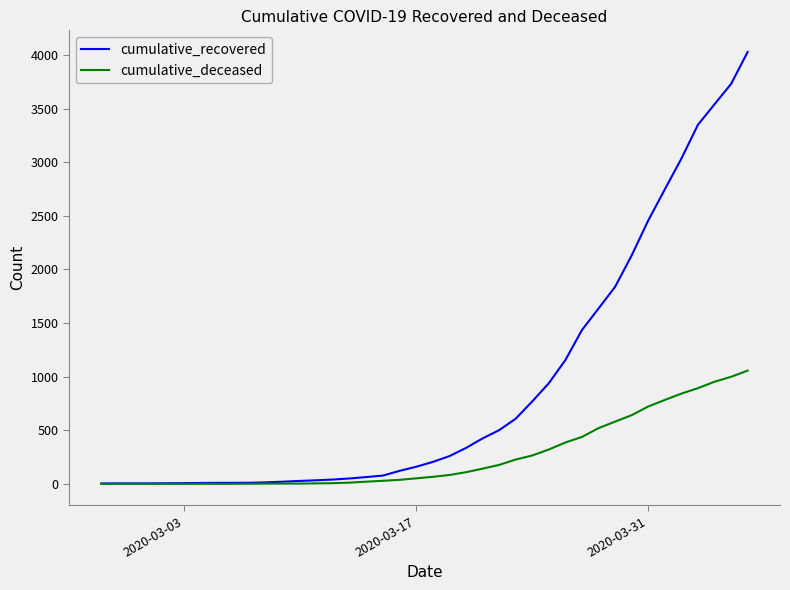

How many lines are shown in the chart?

2